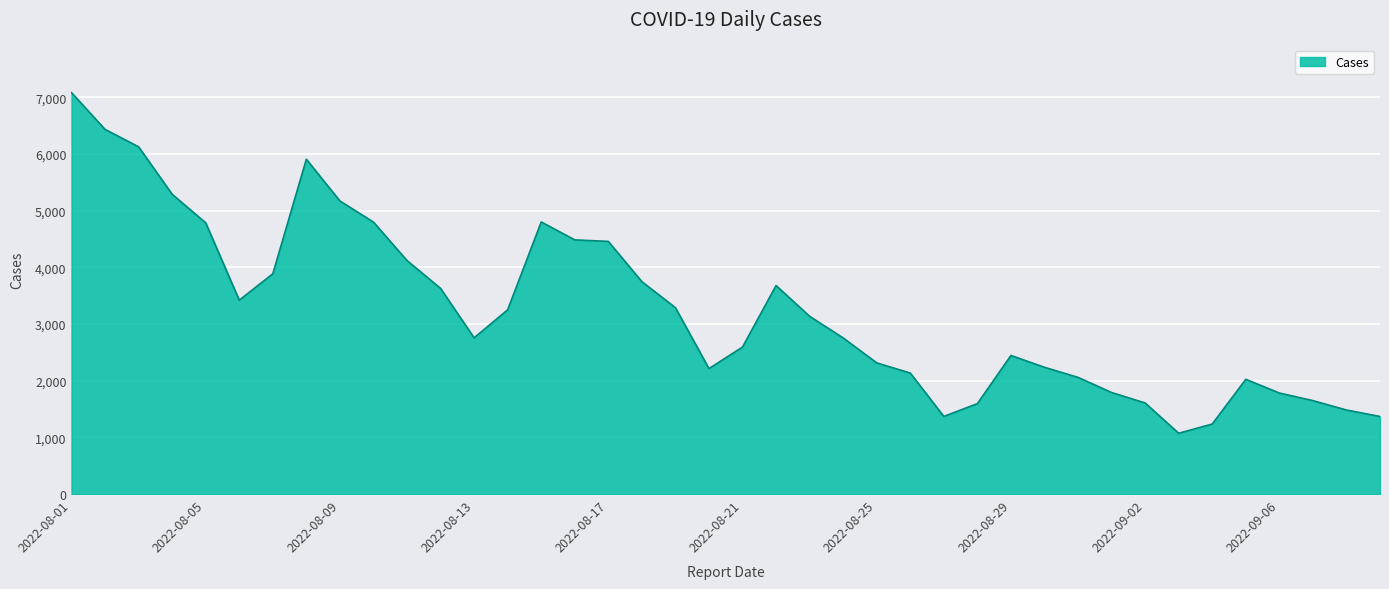

What is the smallest value displayed?

1073